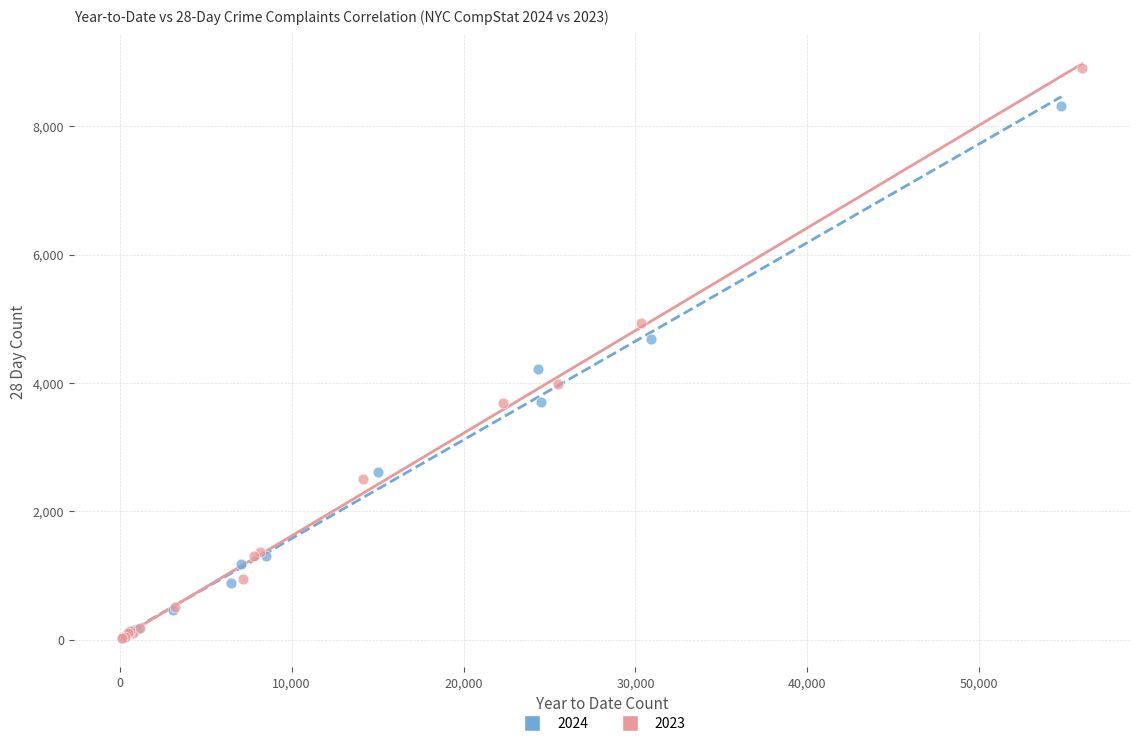

Which series contains the highest Y value?

2023